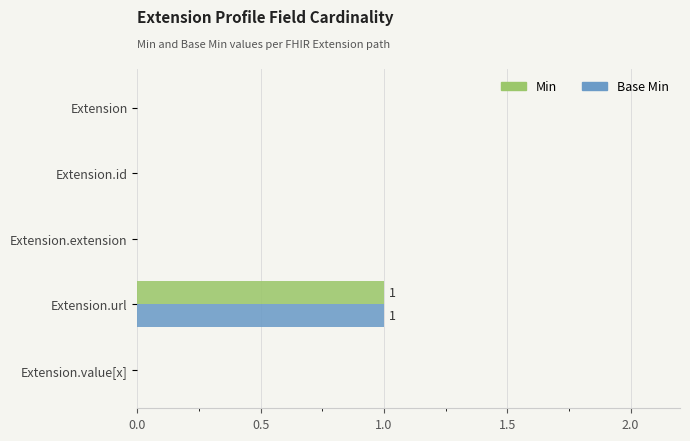

At which category is the sum across all series the highest?

Extension.url